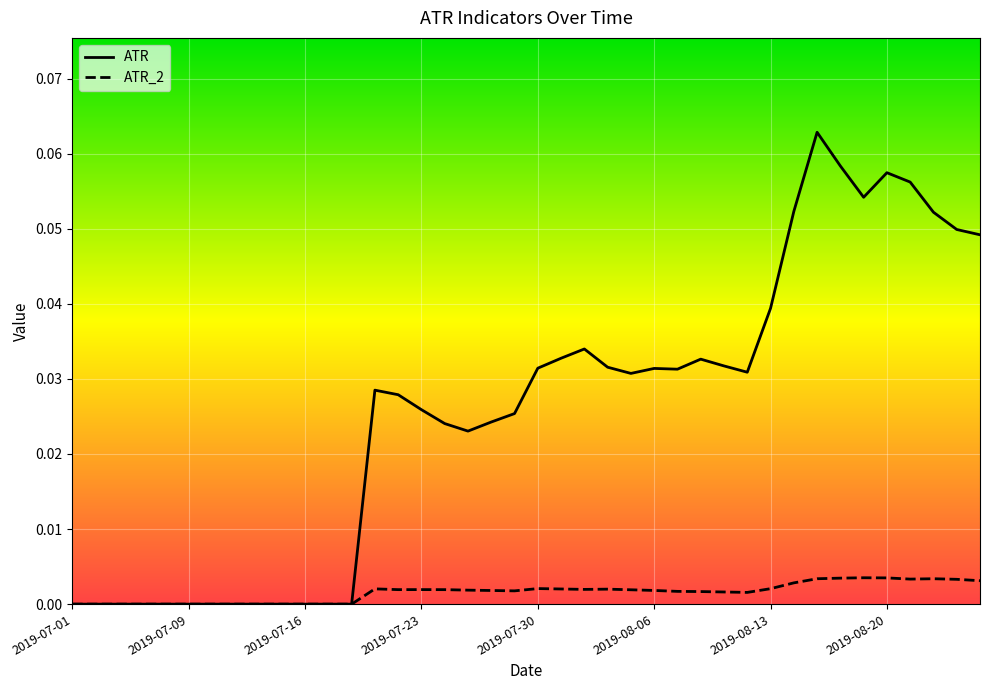

Rank the series by their maximum value, from highest to lowest.

ATR, ATR_2